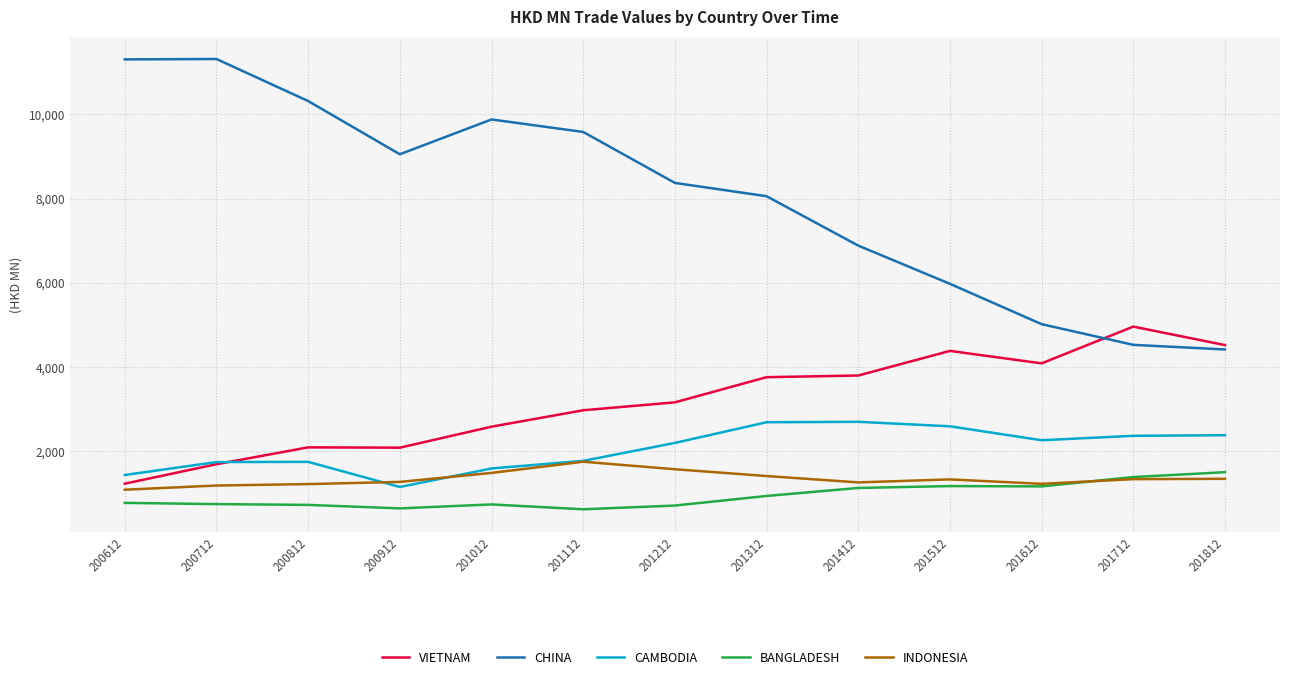

True or false: BANGLADESH and CHINA intersect in this chart.

False